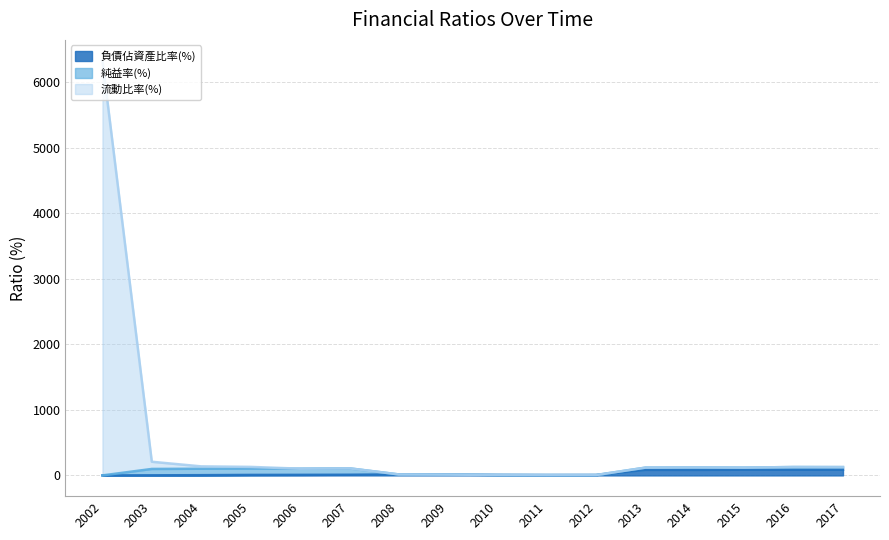

At how many categories does at least one series exceed 1716?

1